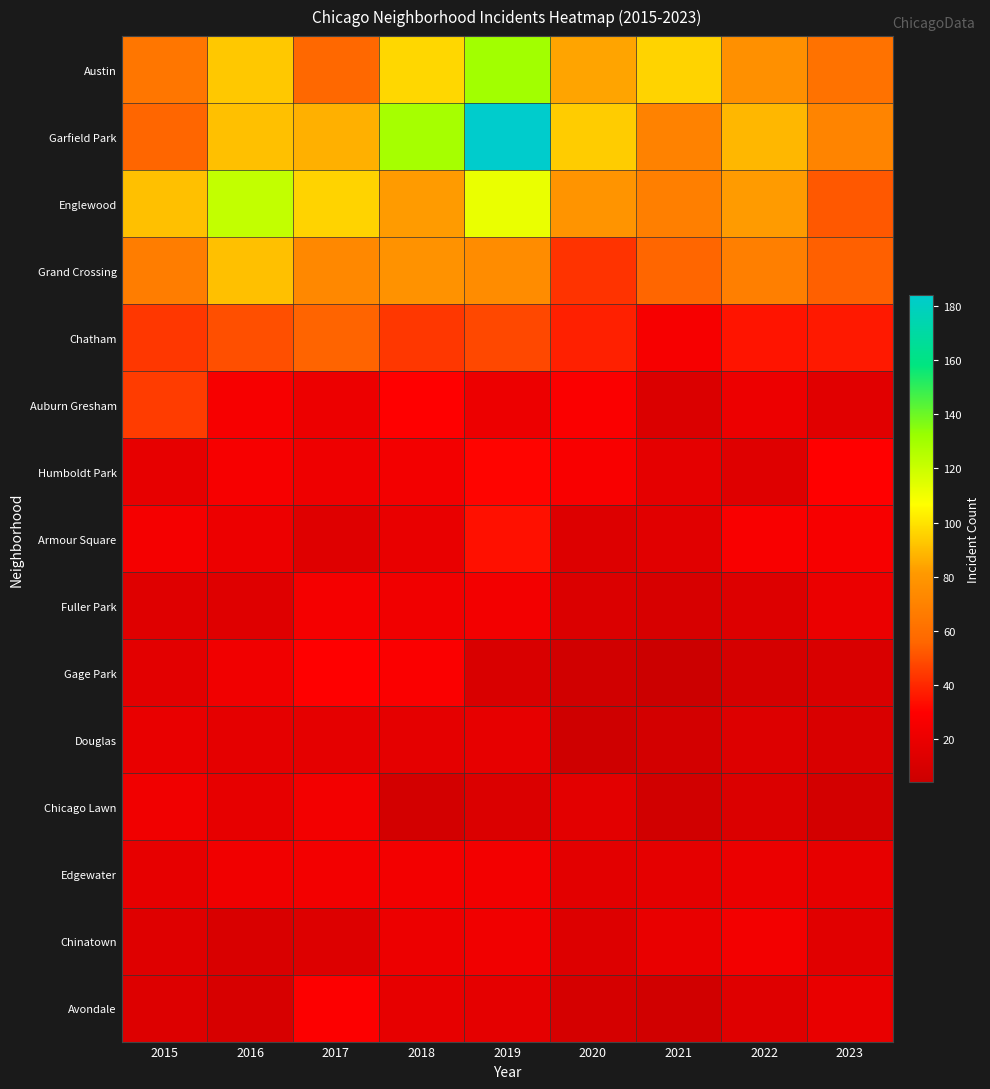

Rank the series at 2019 from lowest to highest value.

Gage Park, Chicago Lawn, Avondale, Douglas, Auburn Gresham, Chinatown, Fuller Park, Edgewater, Humboldt Park, Armour Square, Chatham, Grand Crossing, Englewood, Austin, Garfield Park